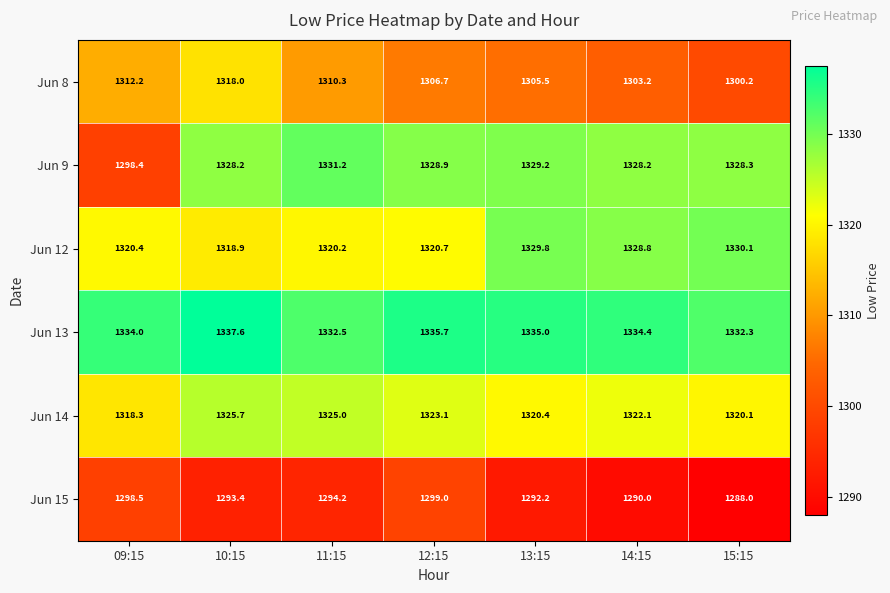

Which series has the widest spread of values?

Jun 9